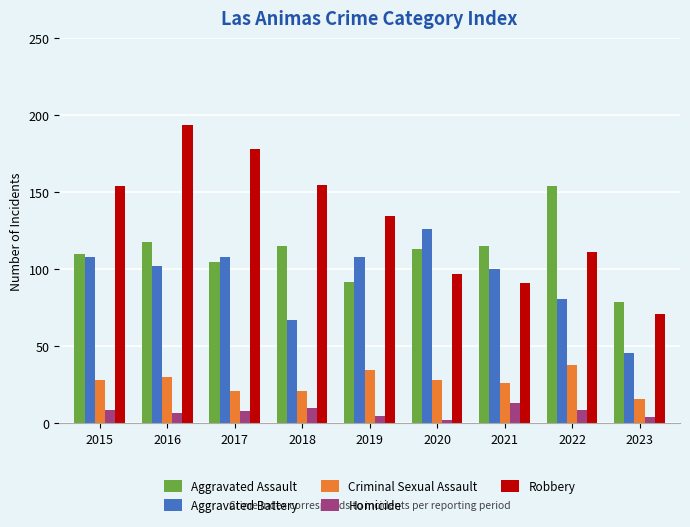

How many bars are there in each group?

5